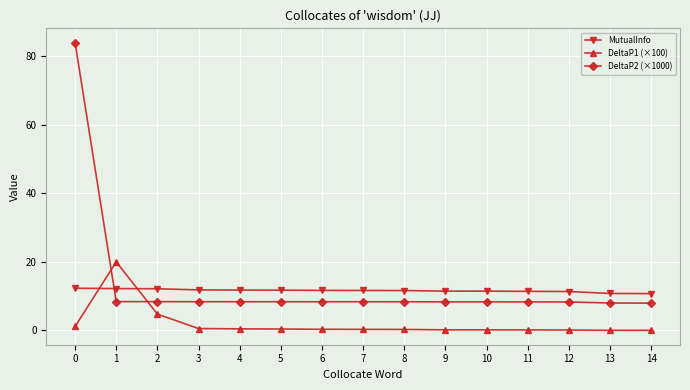

What is the maximum value shown in the chart?

83.9